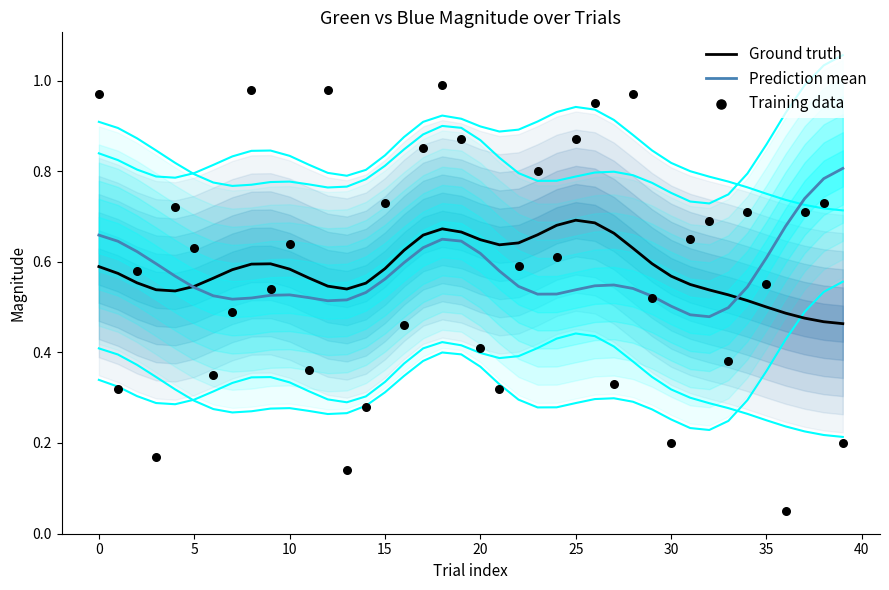

Which series has the largest total across all categories?

Training data